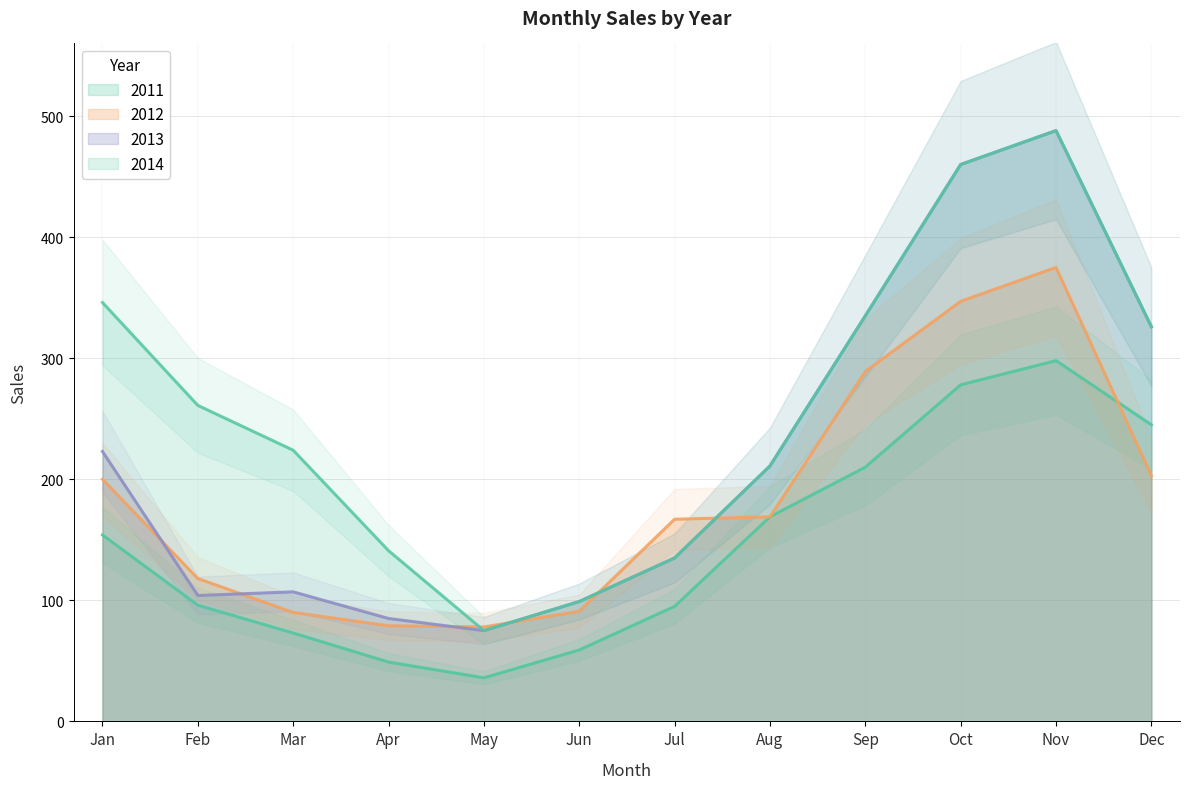

What is the difference between the 2012 values at Feb and May?

40